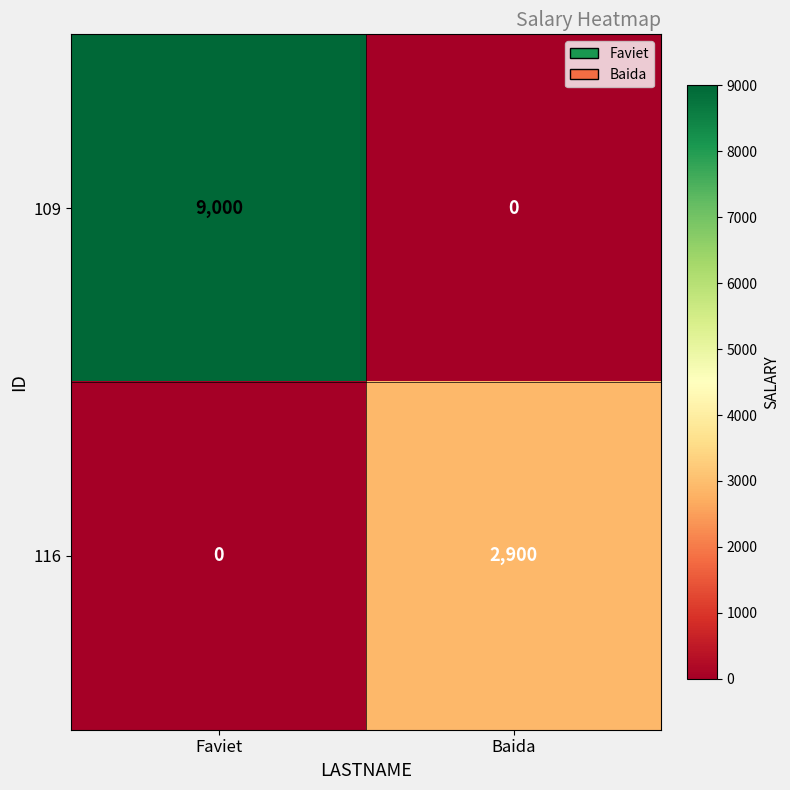

What is the difference between the highest and lowest values at Faviet?

9000